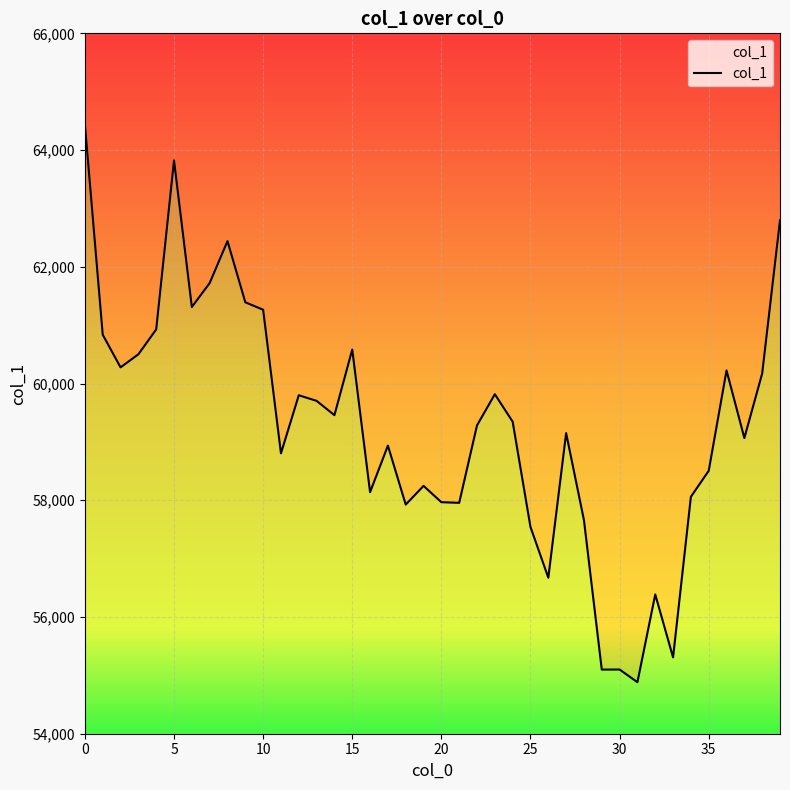

Which category has the lowest value across all series?

31